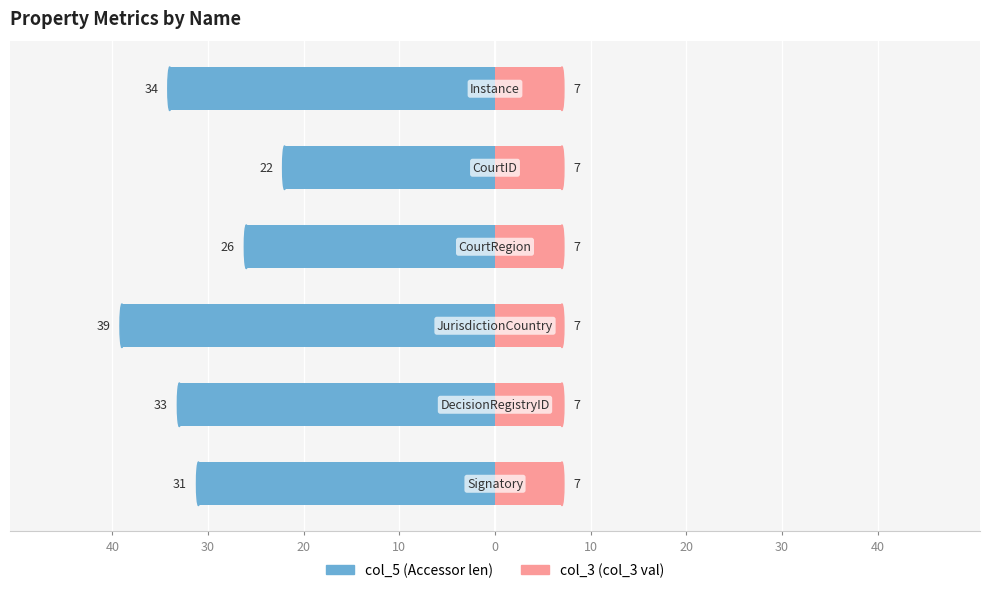

Does the chart contain stacked bars?

No